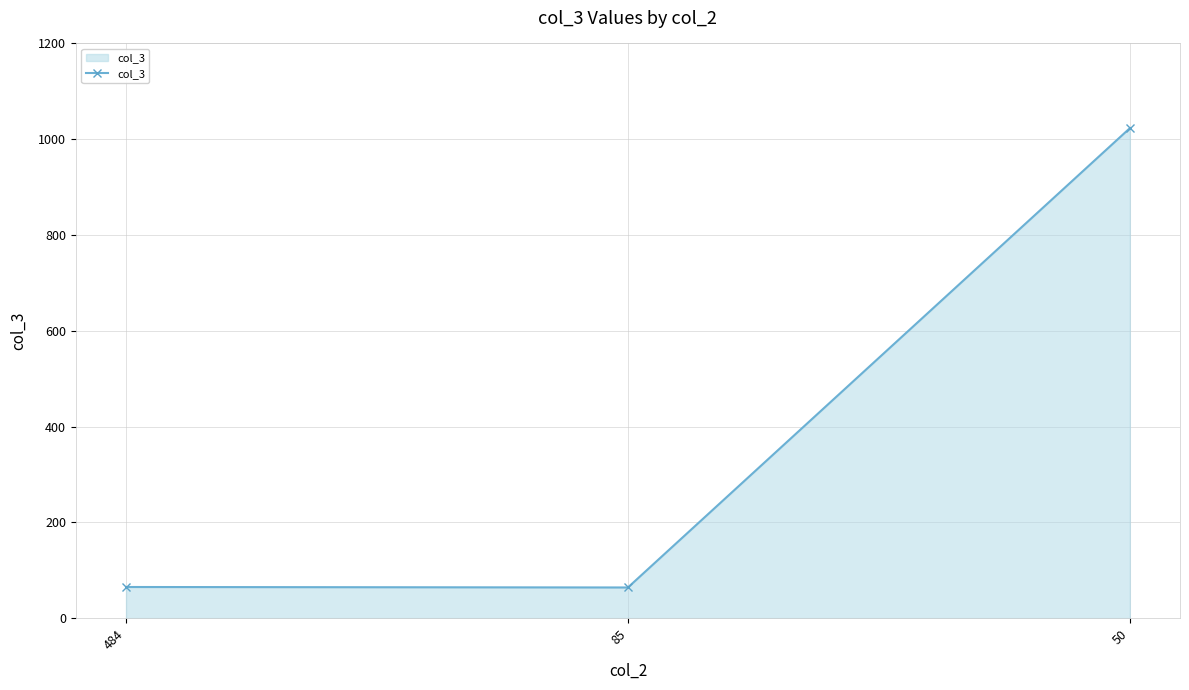

At which category does the chart reach its peak across all series?

50